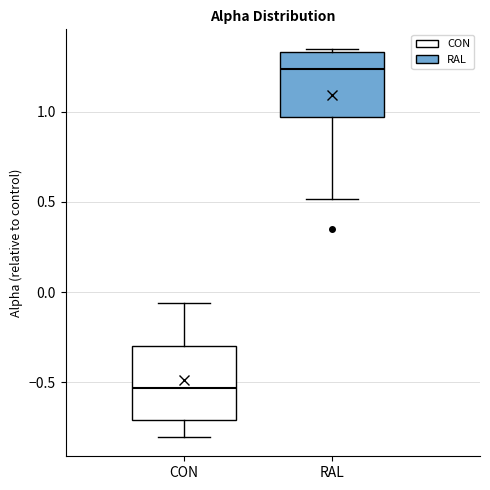

Reading left to right, read every box against the y-axis: the position of its median line, the range the box covers, and the ends of its whiskers. The values are not printed on the chart, so give them approximately, as read against the axis.

CON: median -0.55, box -0.70 to -0.30, whiskers -0.80 to -0.05
RAL: median 1.25, box 0.95 to 1.35, whiskers 0.50 to 1.35 (just above the box's upper edge)